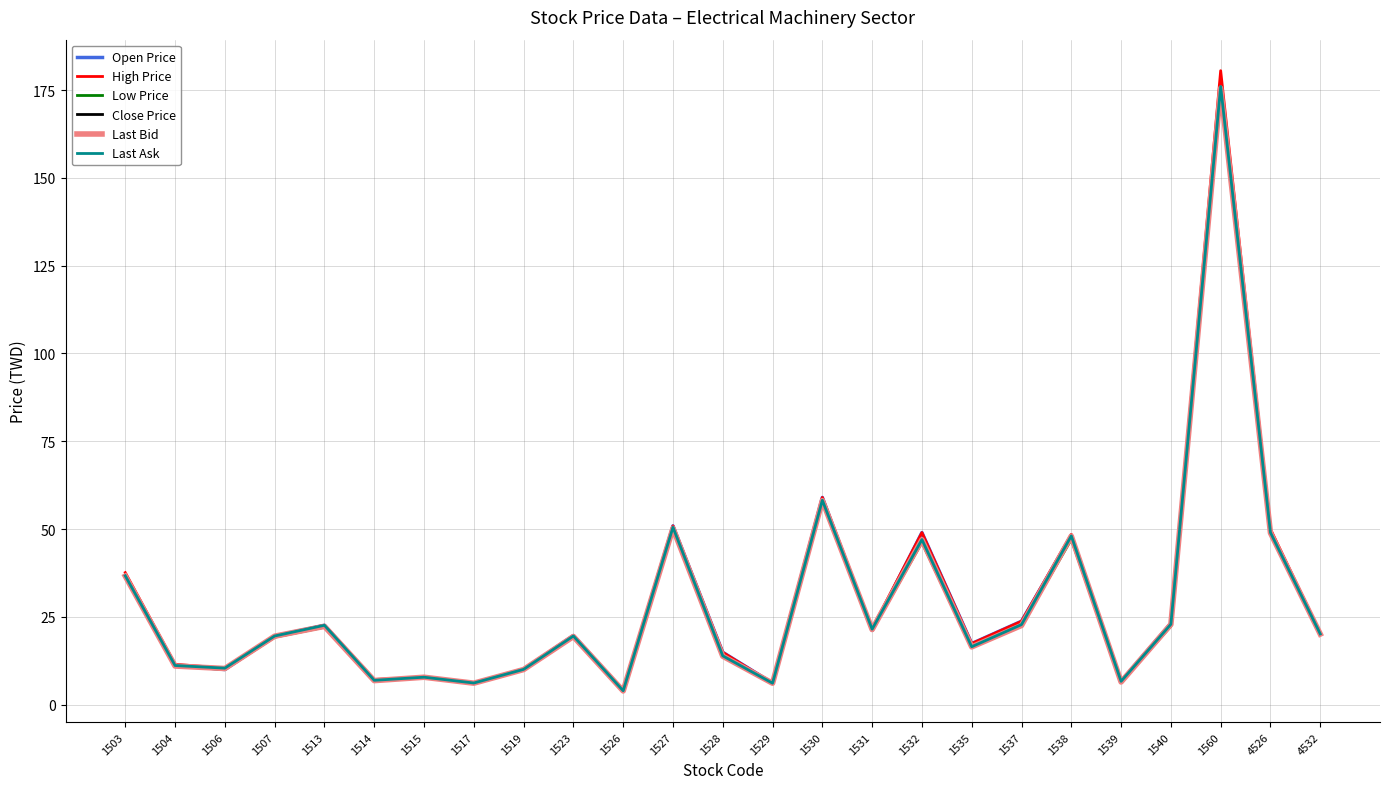

Which series changed the most between 1517 and 1523?

Open Price